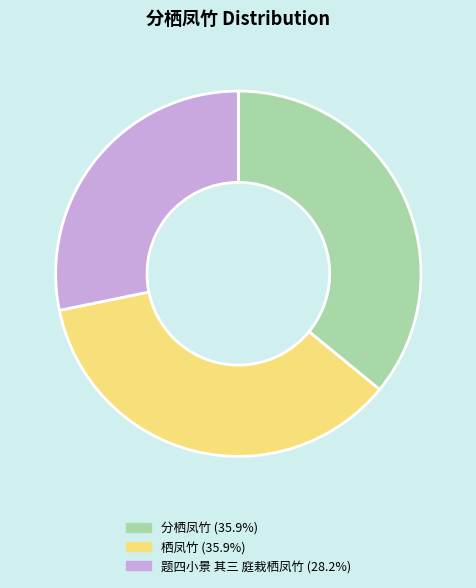

What is the smallest slice in the pie chart?

题四小景 其三 庭栽栖凤竹